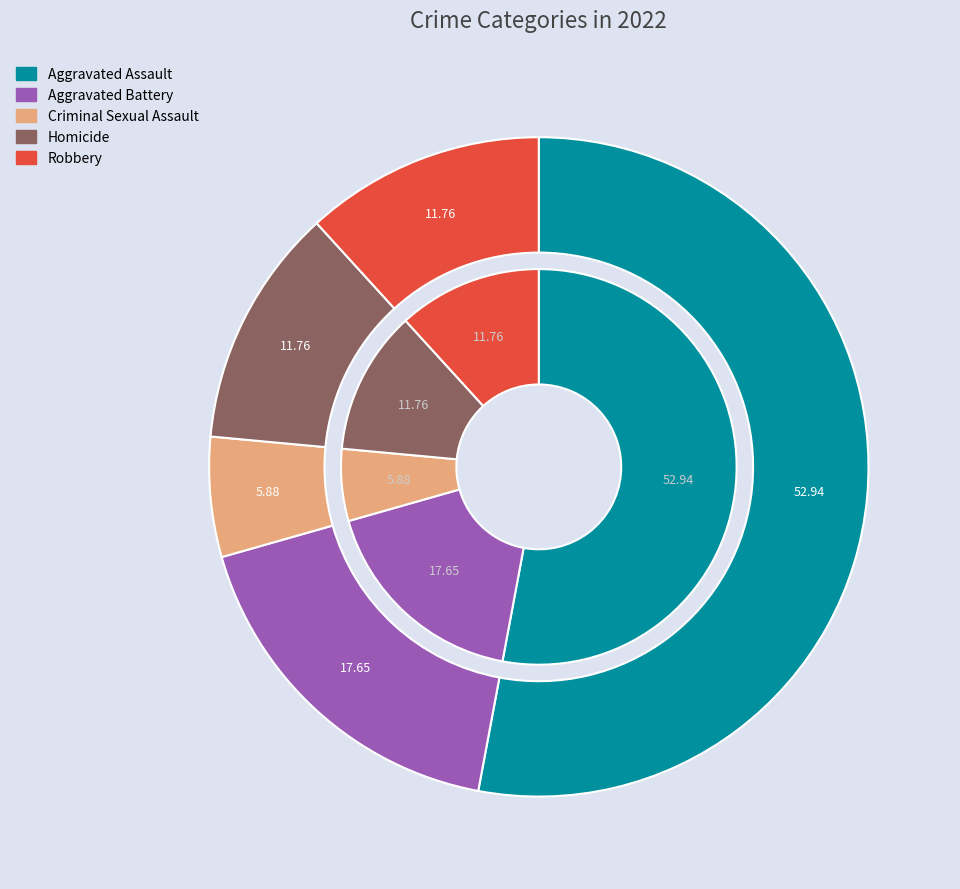

Rank the categories by value from lowest to highest.

Criminal Sexual Assault, Homicide, Robbery, Aggravated Battery, Aggravated Assault